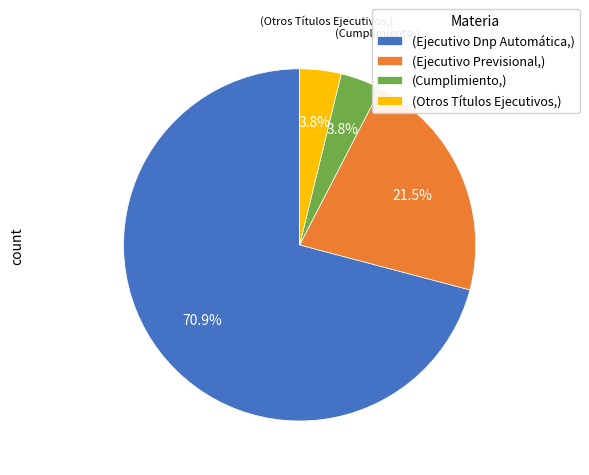

Is there a majority slice in this chart?

Yes